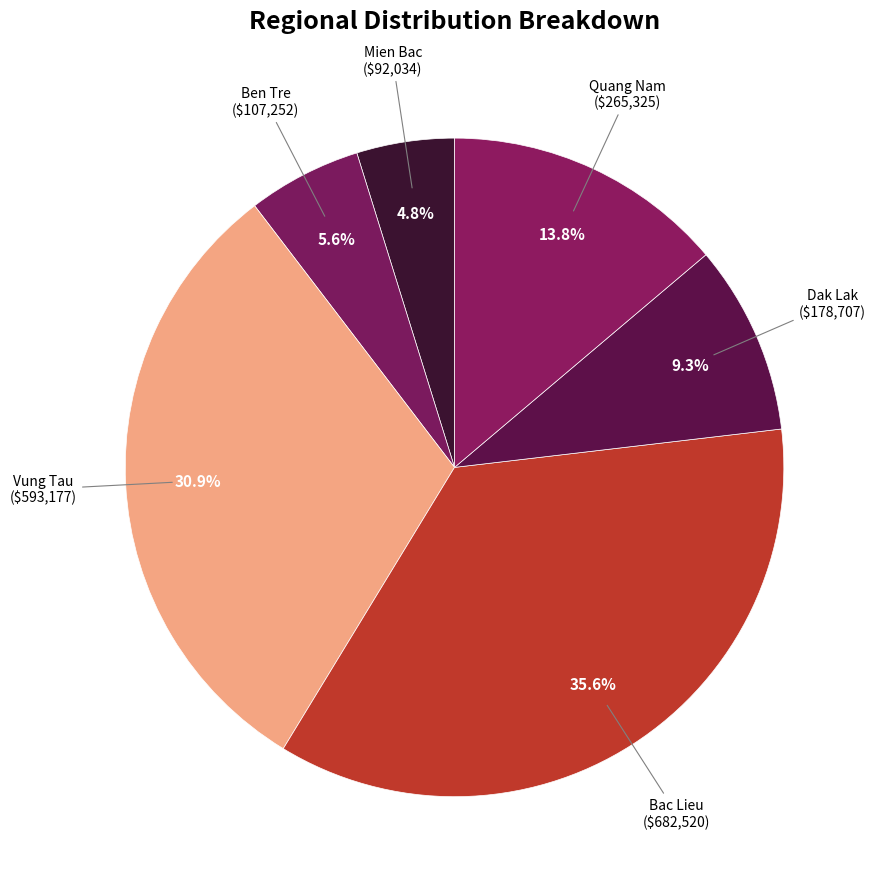

Rank the categories by value from highest to lowest.

Bac Lieu, Vung Tau, Quang Nam, Dak Lak, Ben Tre, Mien Bac